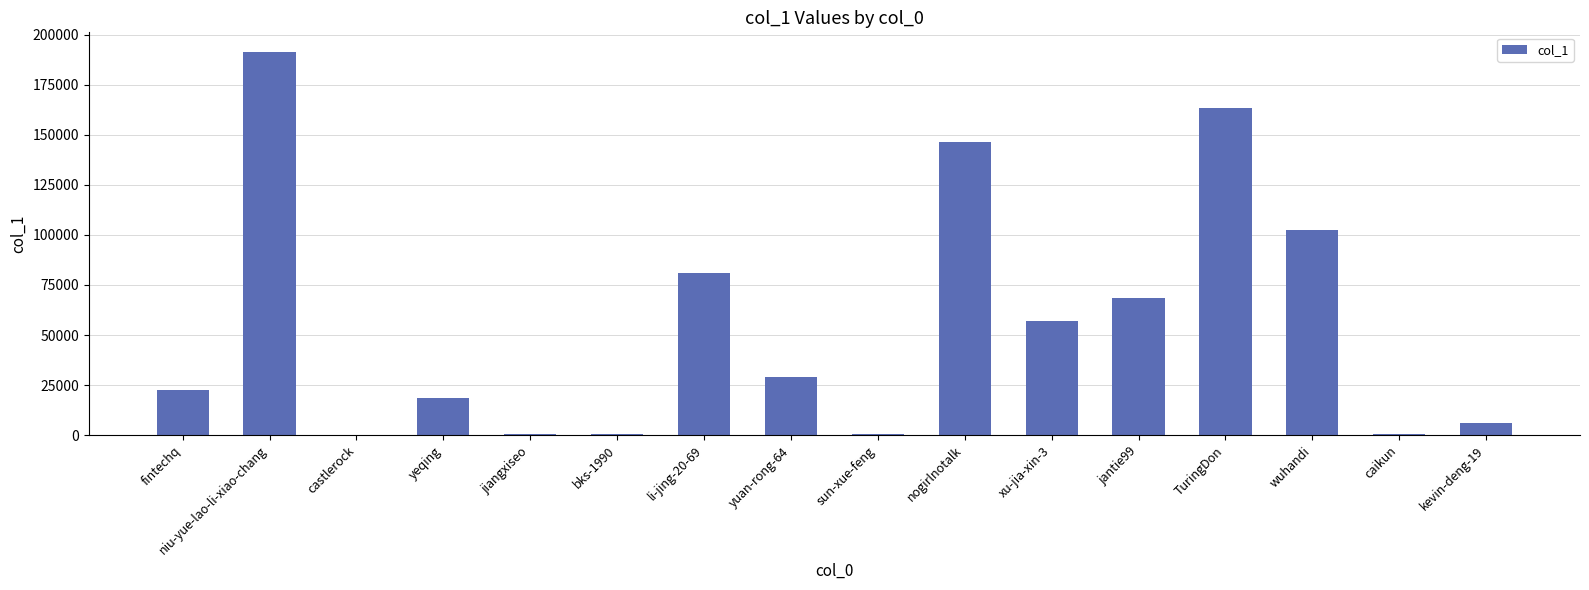

The value at fintechq is 22547. True or false?

True